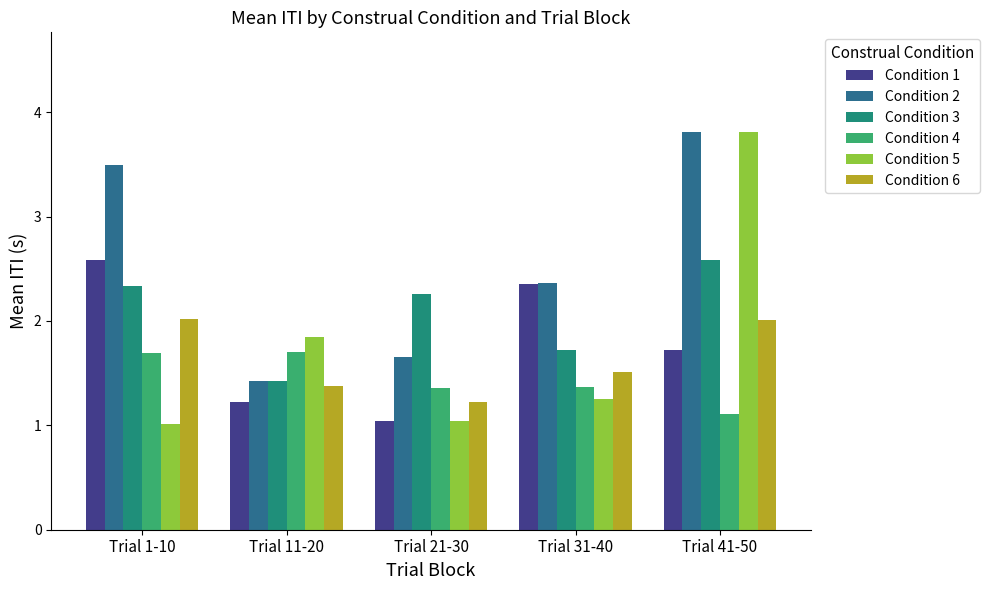

What is the value of the Condition 5 bar at the 2nd from the left?

1.8